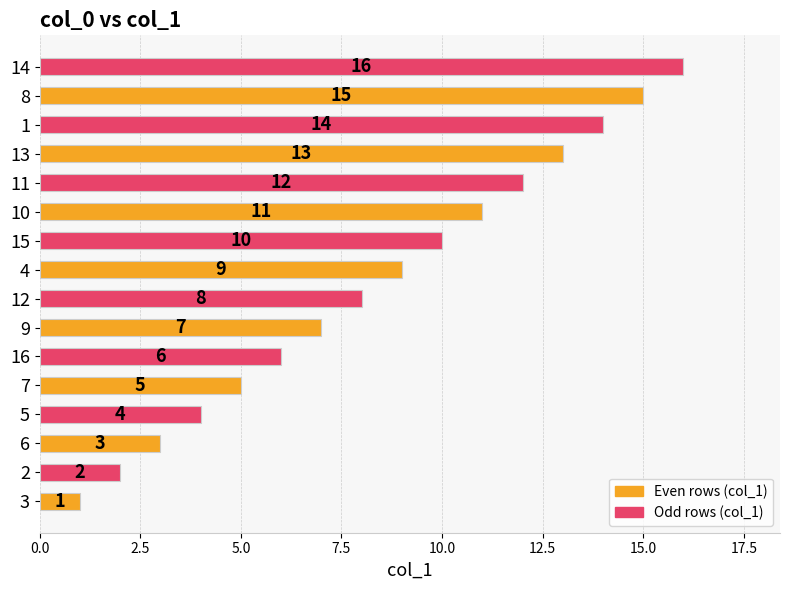

What is the difference between the values at 2 and 12?

6